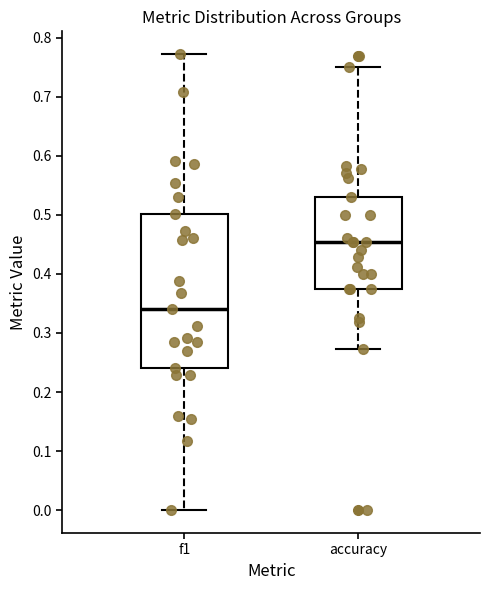

Reading left to right, read every box against the y-axis: the position of its median line, the range the box covers, and the ends of its whiskers. The values are not printed on the chart, so give them approximately, as read against the axis.

f1: median 0.34, box 0.24 to 0.50, whiskers 0.00 to 0.77
accuracy: median 0.45, box 0.38 to 0.53, whiskers 0.27 to 0.75